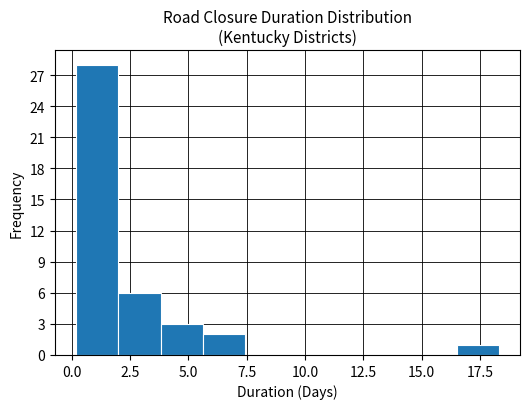

Read against the x-axis, roughly where is the centre of the tallest bar?

1.0